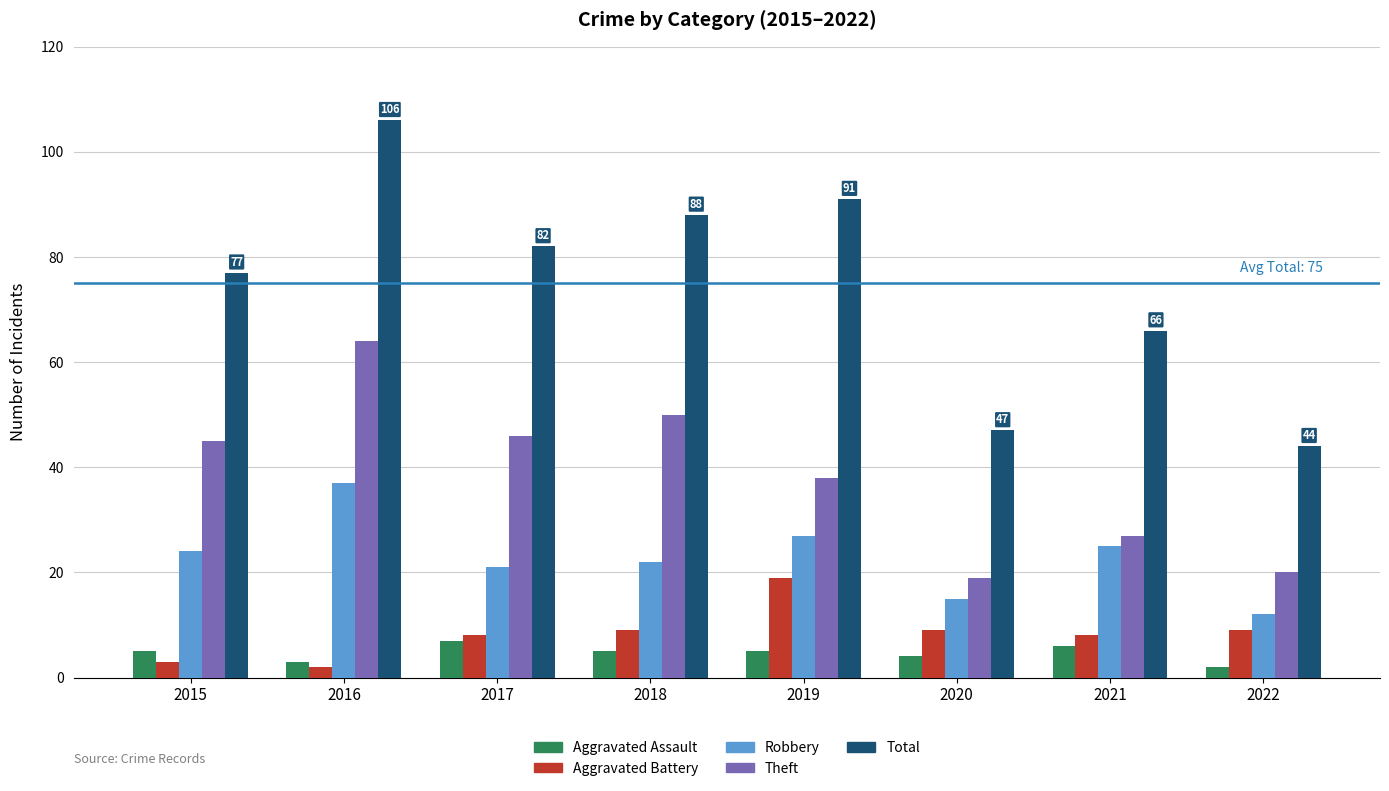

What is the difference between the Theft values at 2015 and 2020?

26